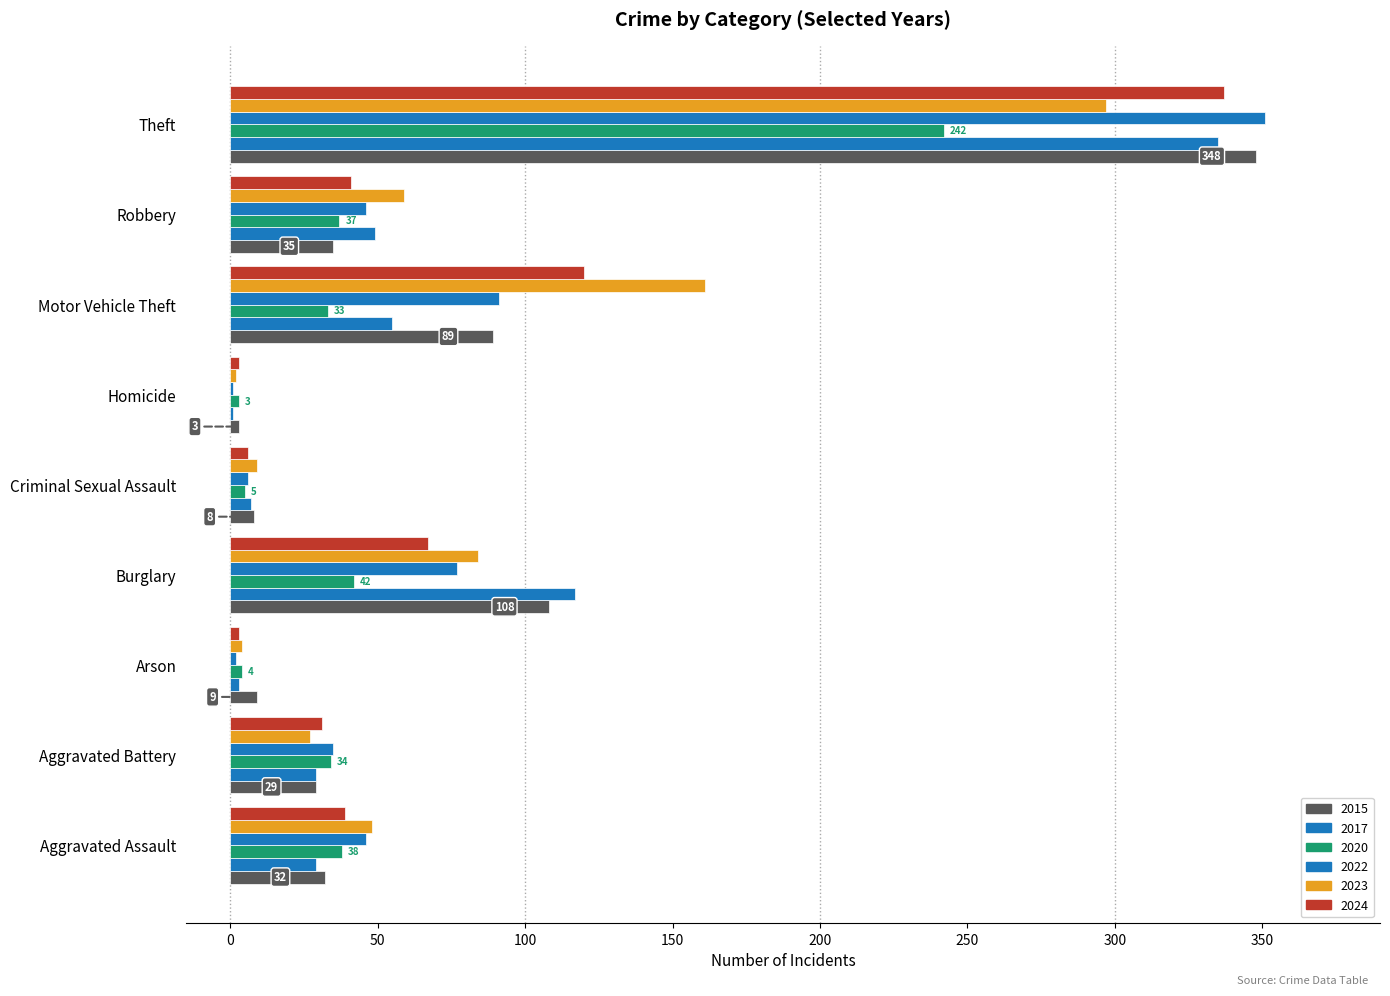

At which label does 2020 reach its peak?

Theft